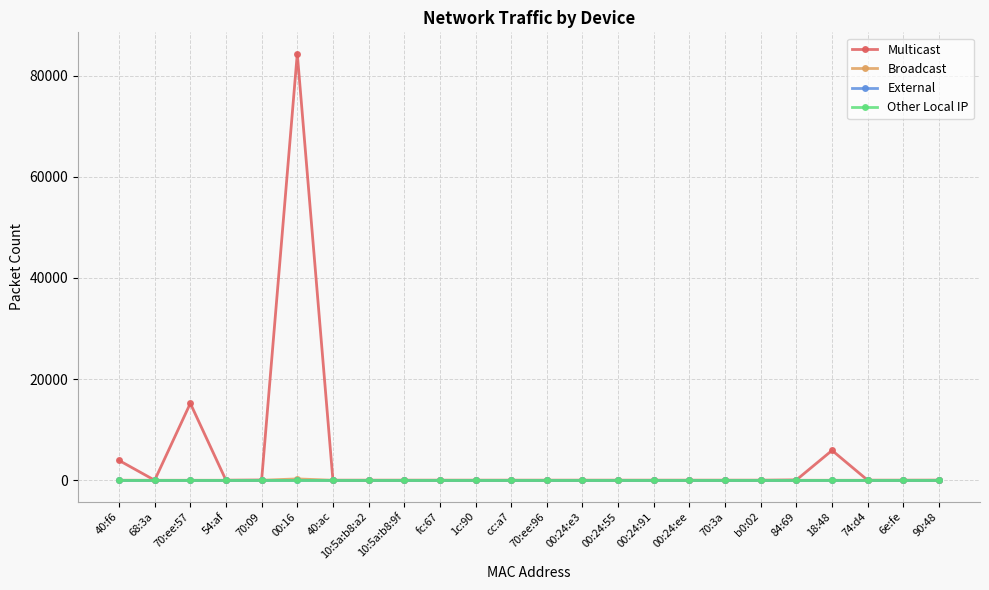

Which series changed the most between 00:24:e3 and 90:48?

Multicast